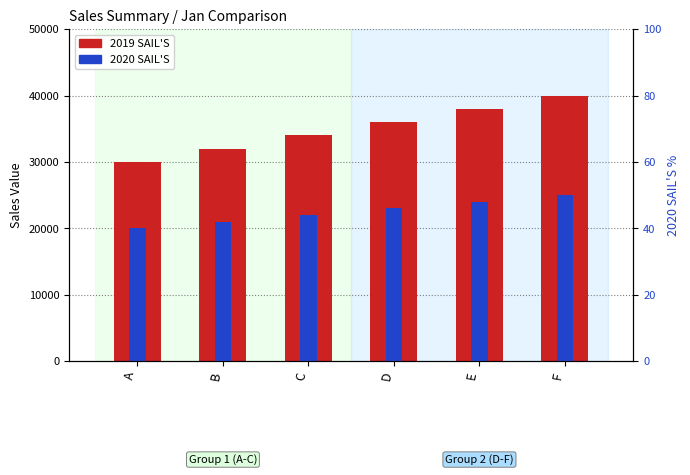

Which has a higher value, C or A?

C